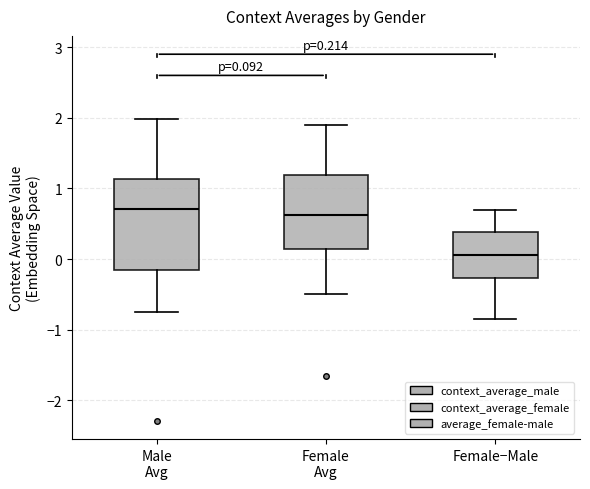

Comparing the boxes themselves (not the whiskers), which one is the tallest?

Male Avg